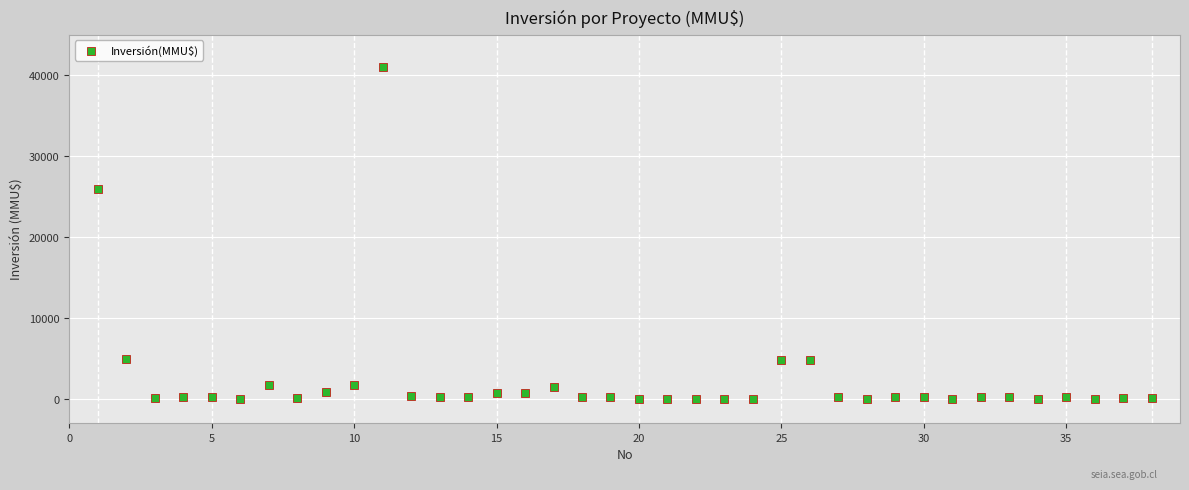

What Y value in the scatter plot is closest to 20537?

26000